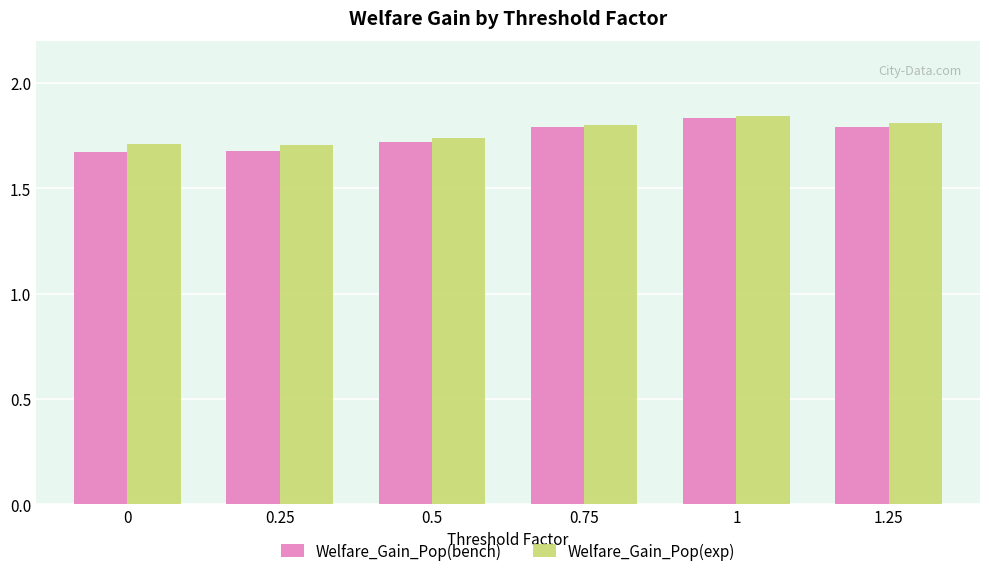

Is the value of Welfare_Gain_Pop(exp) at 0.5 greater than the value of Welfare_Gain_Pop(bench) at 1?

No